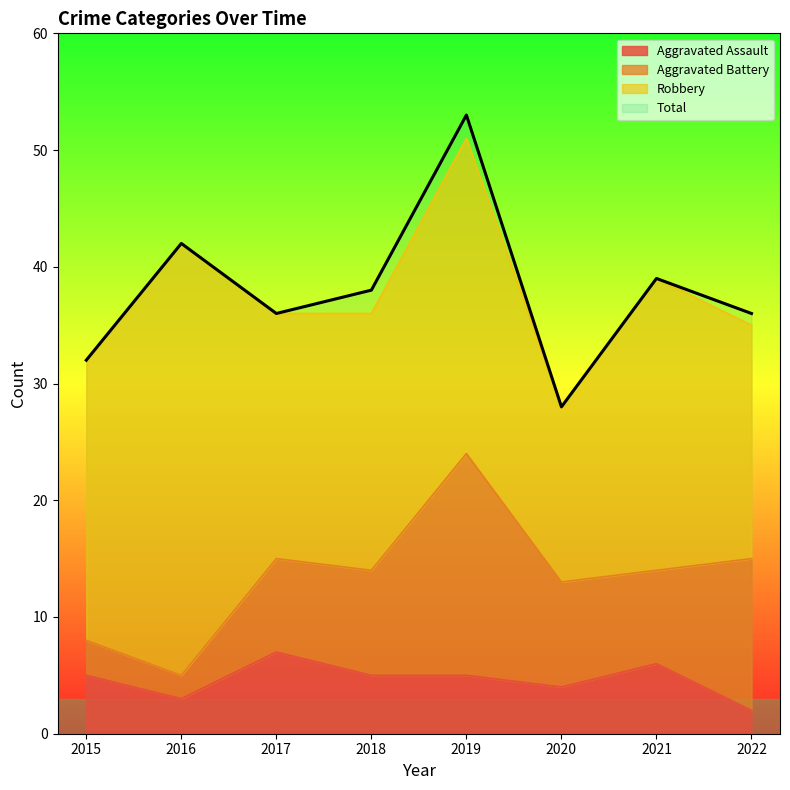

What is the spread (max minus min) of values at 2016?

39